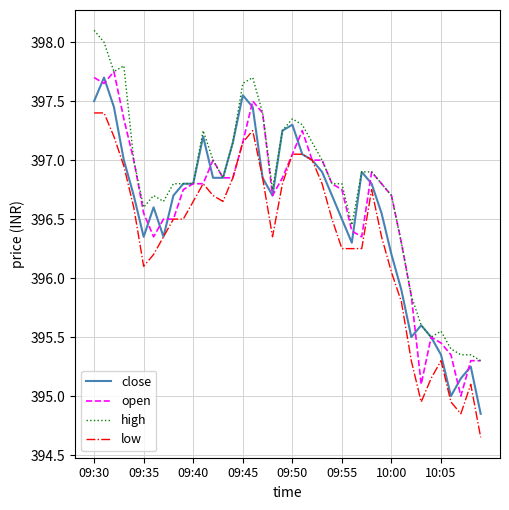

What is the minimum value for high?

395.3